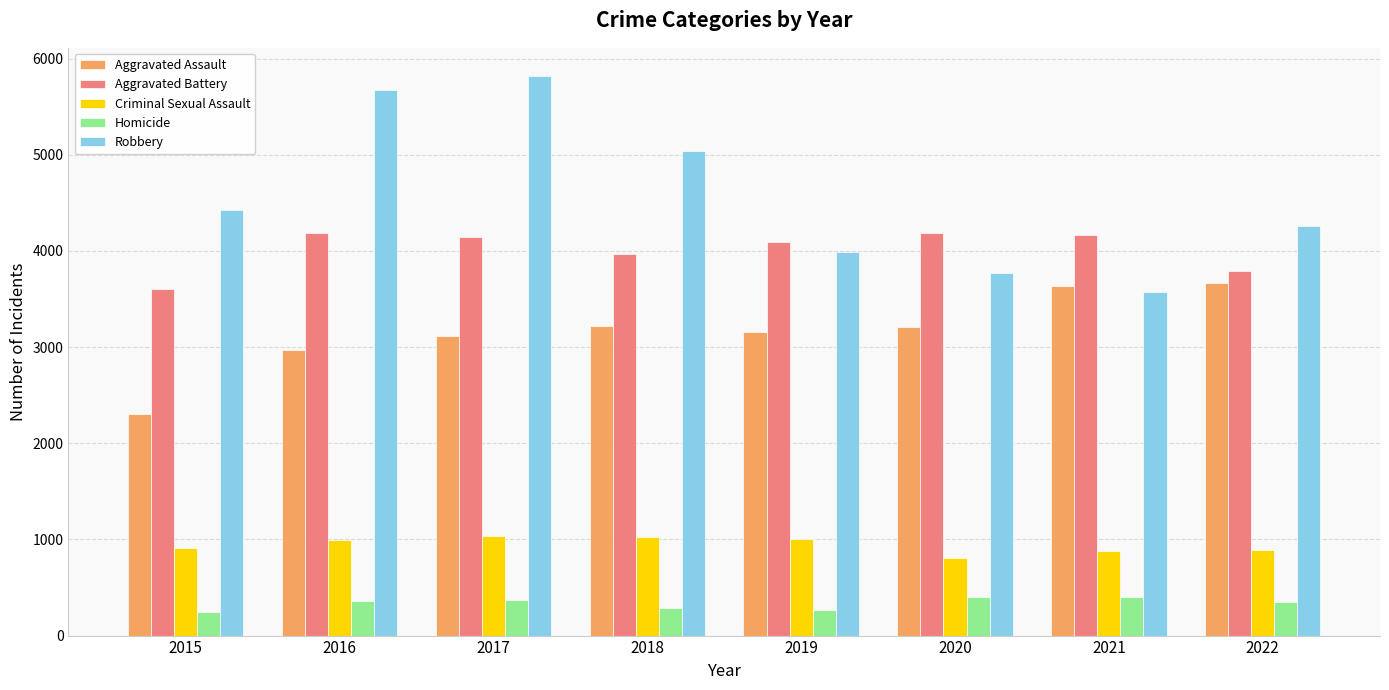

What is the average value of the Robbery series?

4570